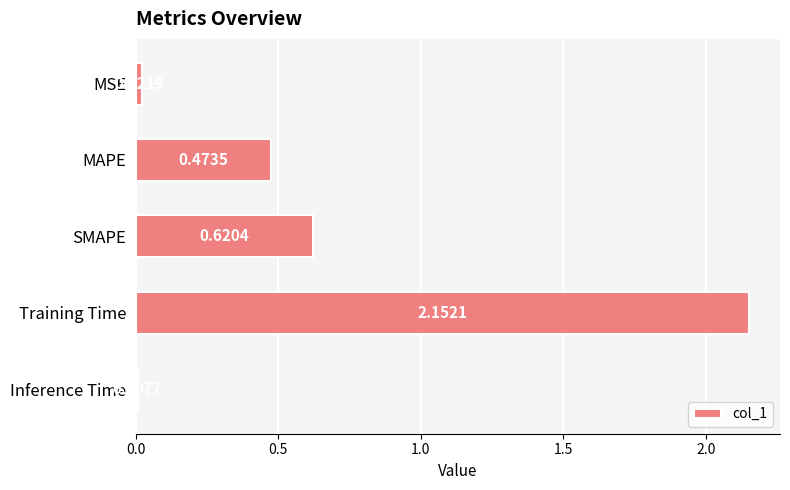

What is the change in value from MAPE to Training Time?

+1.7